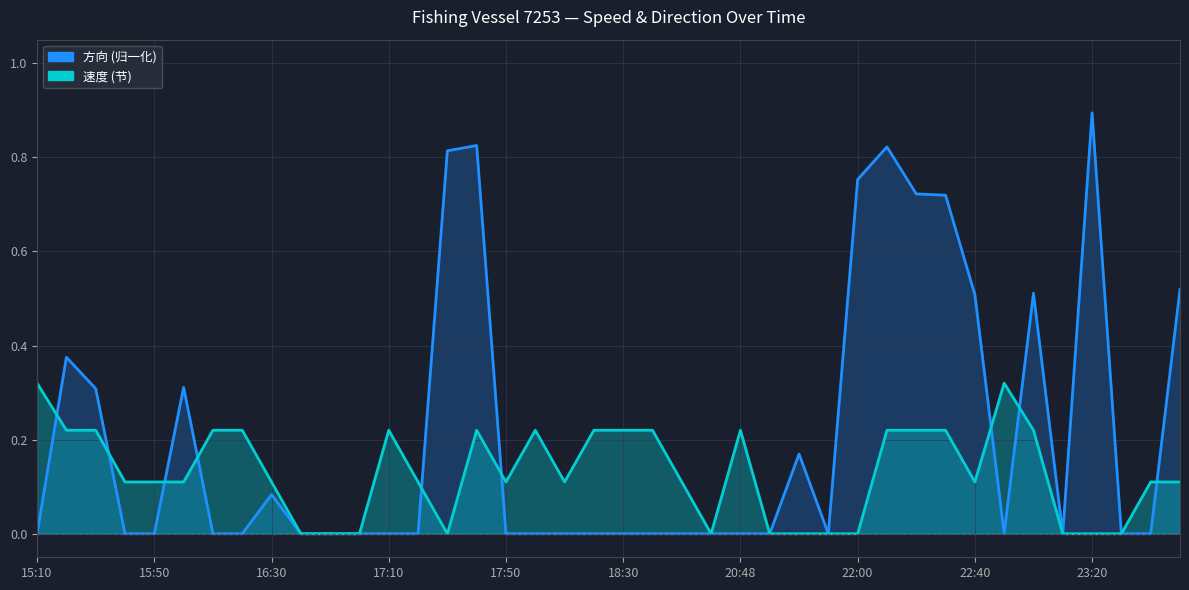

Which series ends up on top after the final intersection of 方向 and 速度?

方向